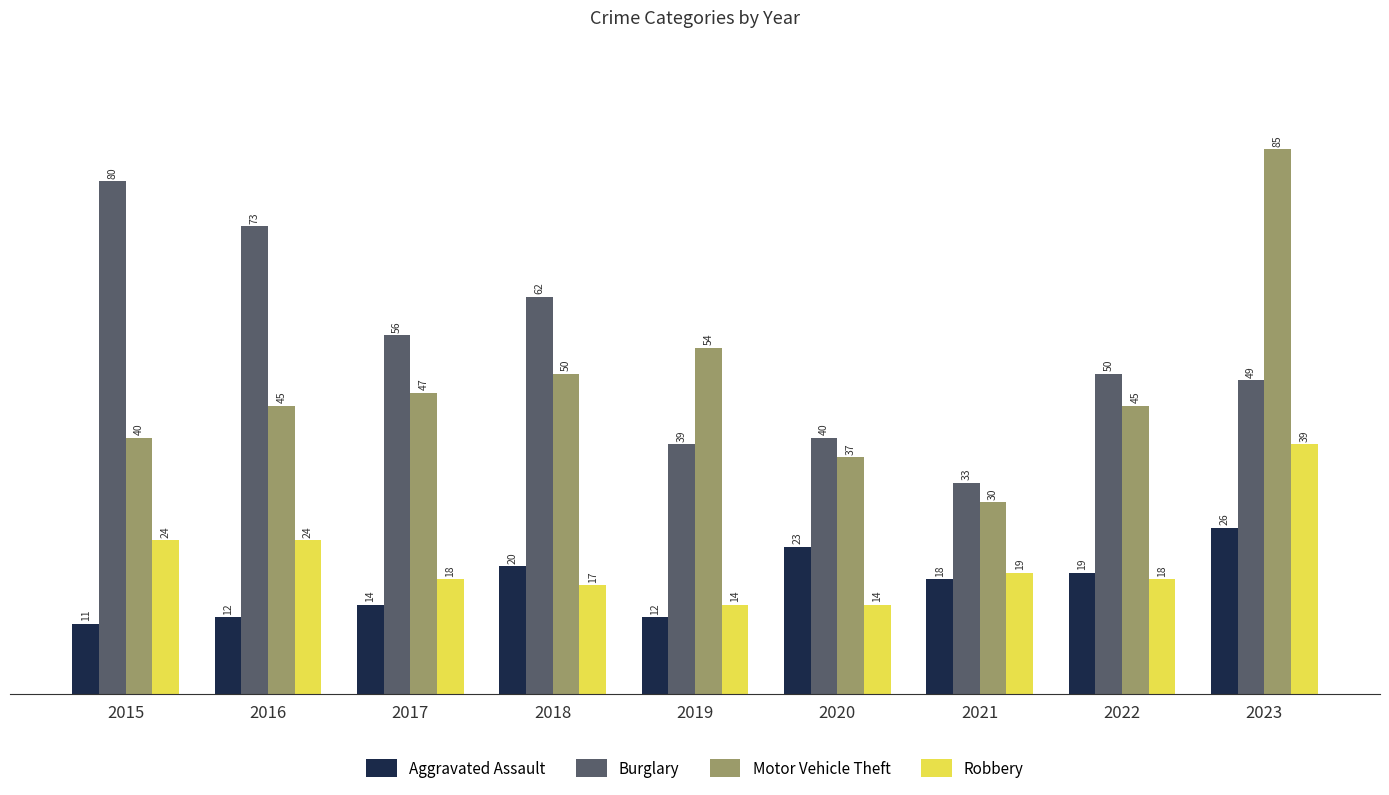

What is the difference between the maximum and minimum values in the Burglary series?

47